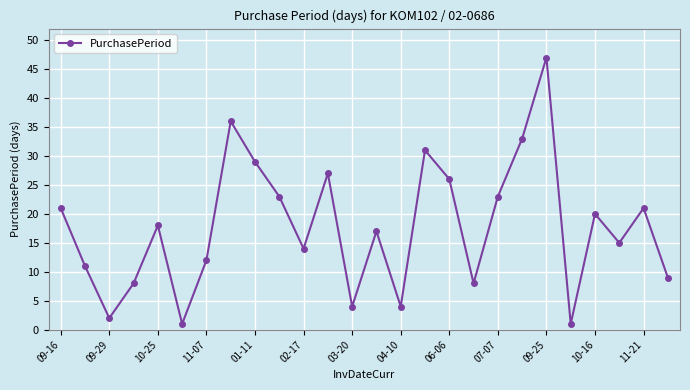

How many interior local peaks (higher than both neighbors) does the data have?

8